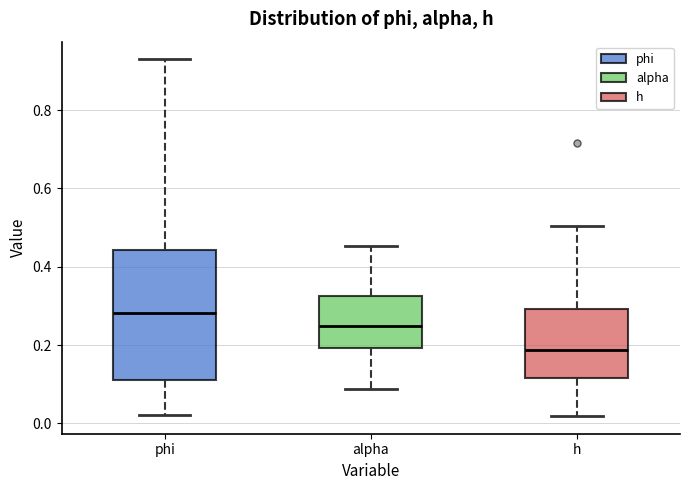

Reading left to right, read every box against the y-axis: the position of its median line, the range the box covers, and the ends of its whiskers. The values are not printed on the chart, so give them approximately, as read against the axis.

phi: median 0.28, box 0.10 to 0.44, whiskers 0.02 to 0.92
alpha: median 0.24, box 0.20 to 0.32, whiskers 0.08 to 0.46
h: median 0.18, box 0.12 to 0.30, whiskers 0.02 to 0.50